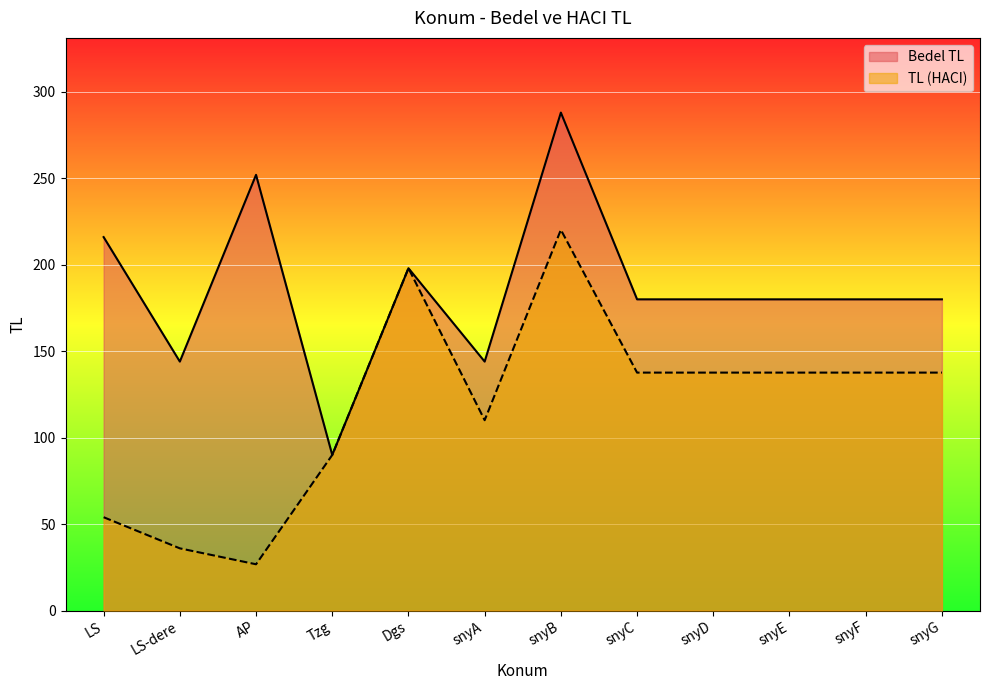

At which label is Bedel TL closest to 189?

Dgs